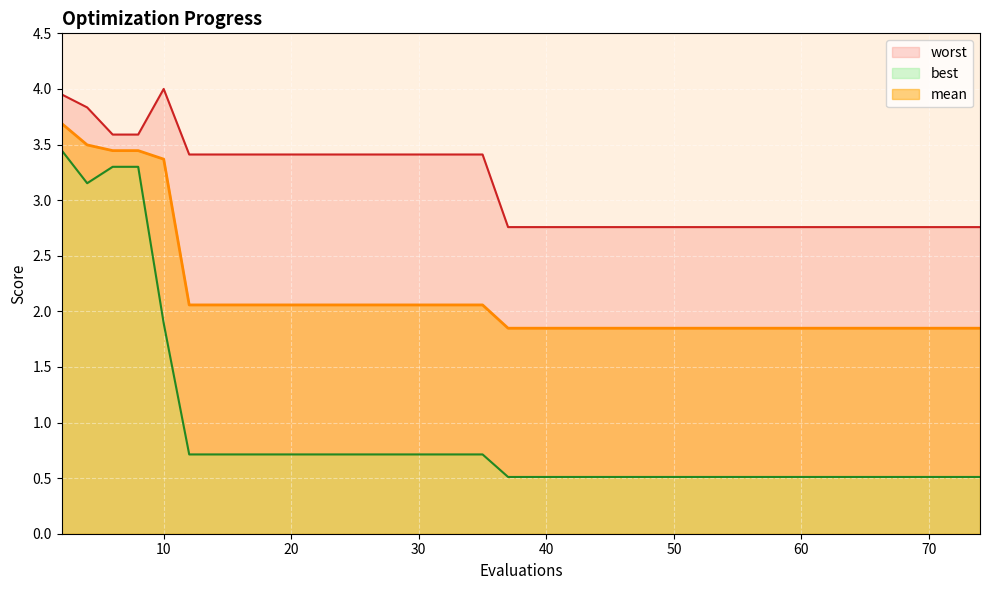

Is it true that mean equals 1.8 at 53?

True